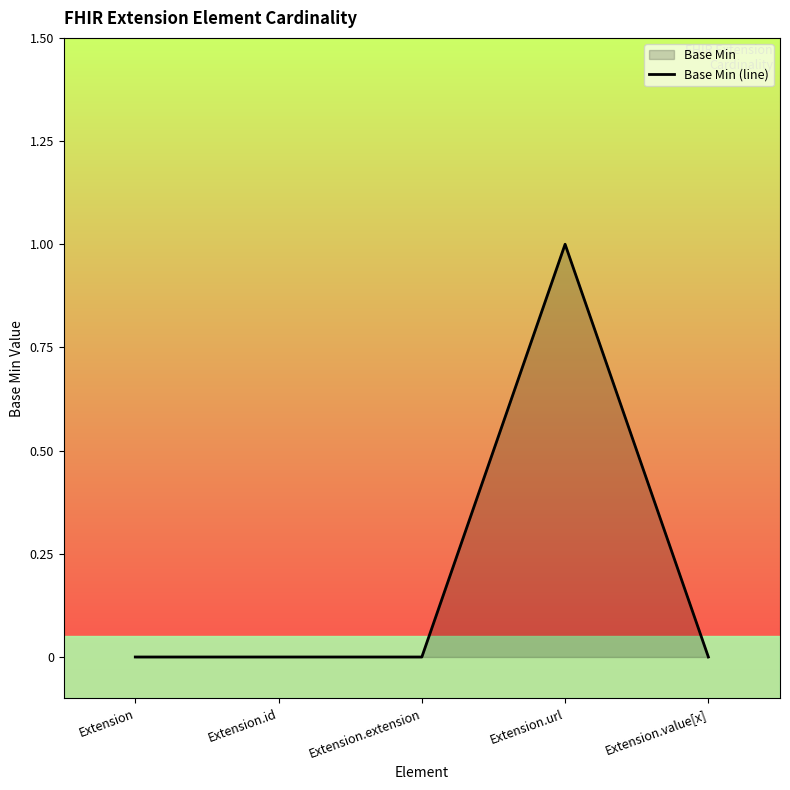

Count the number of categories in the chart.

5